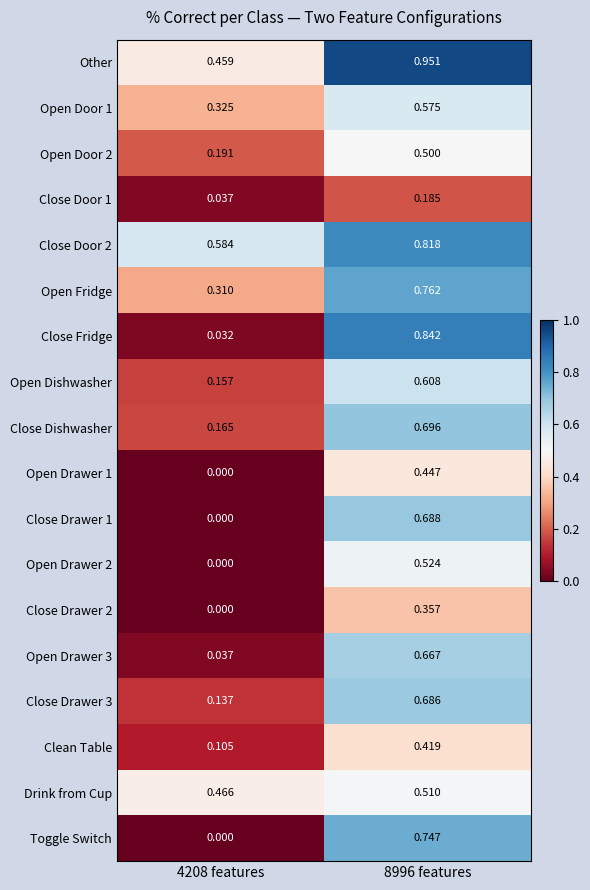

Is the value of Open Door 1 at 8996 features greater than the value of Toggle Switch at 8996 features?

No